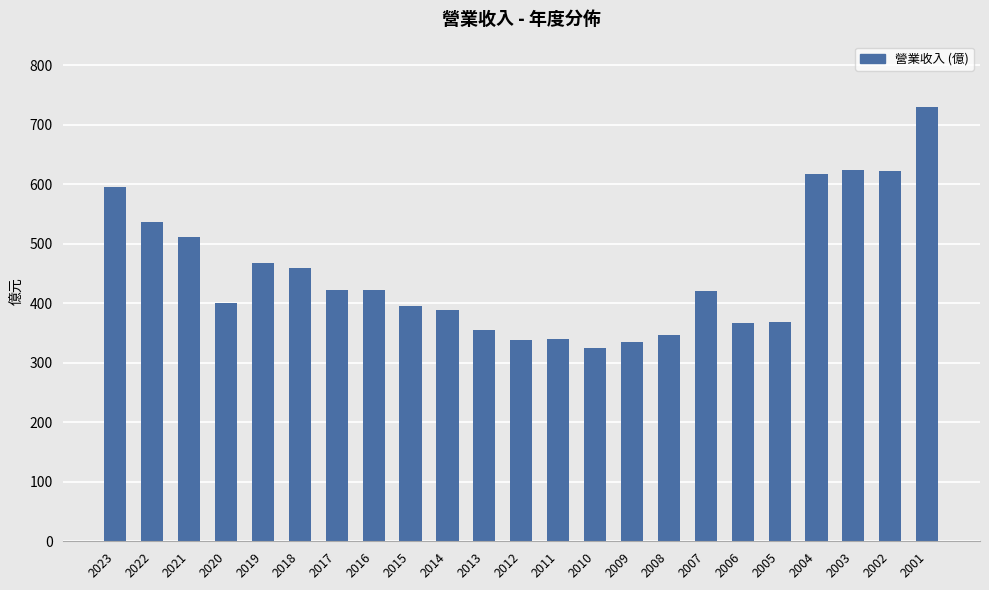

What is the sum of all values?

10388